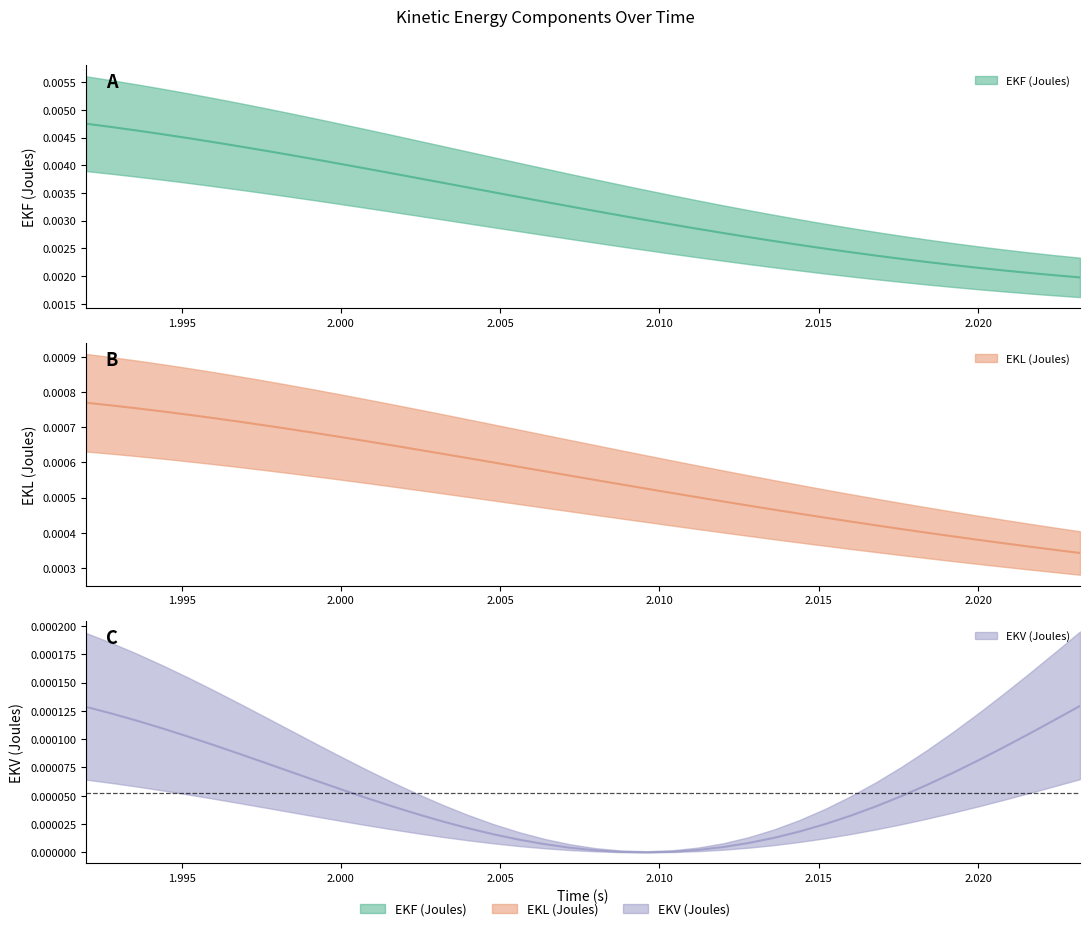

Is the value of EKF (Joules) at 2.0048 greater than the value of EKV (Joules) at 2.0192?

Yes